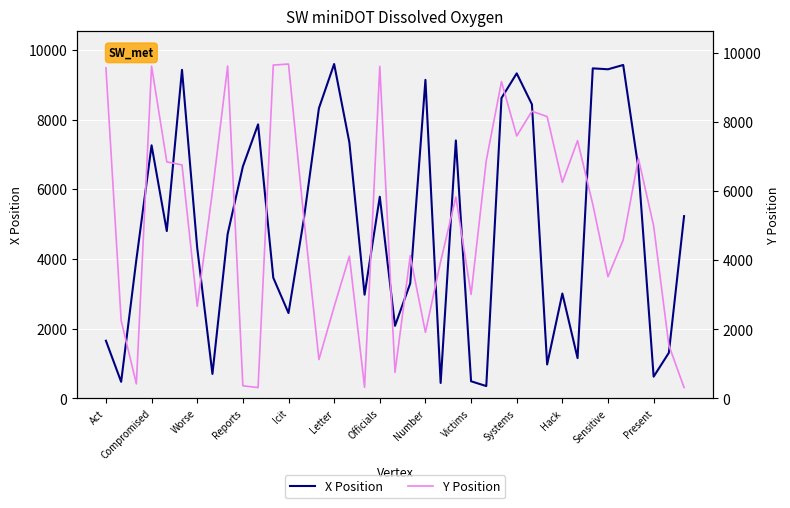

The X Position series shows 1406.9 at 17. True or false?

False